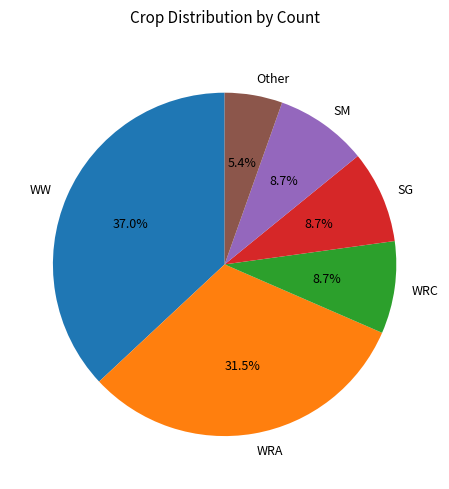

To the nearest percent, what is the difference between the largest and smallest slice percentages?

32%